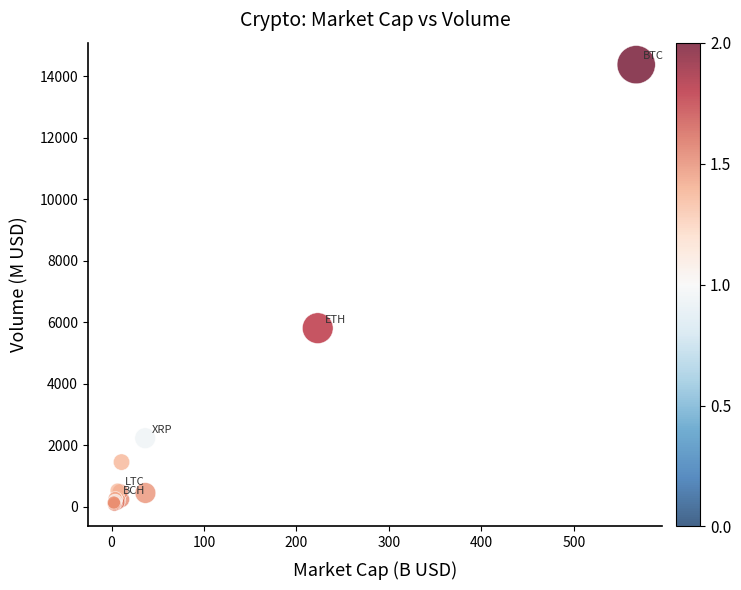

What Y value in the scatter plot is closest to 7219?

5802.3